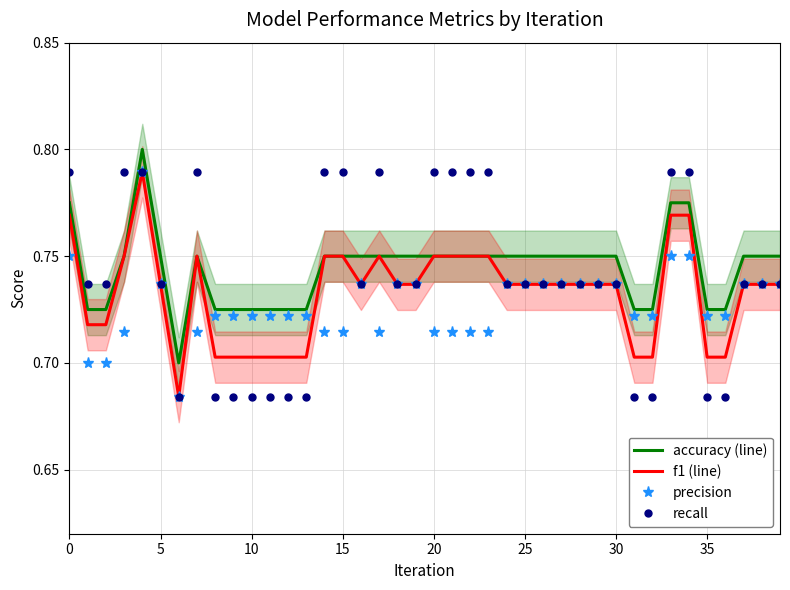

Which series has the largest range (max minus min)?

f1 (line)